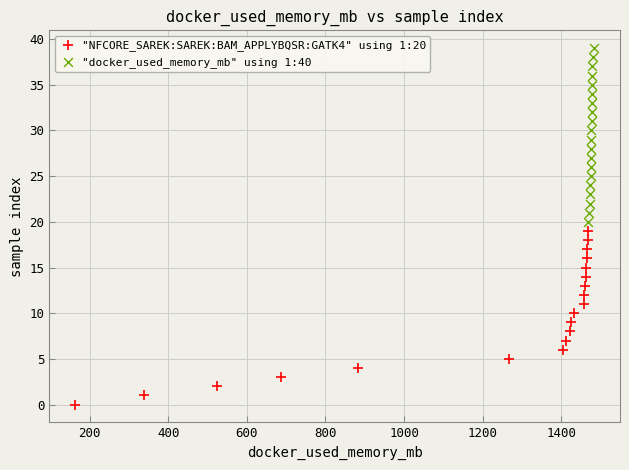

Which series contains the lowest Y value?

"NFCORE_SAREK:SAREK:BAM_APPLYBQSR:GATK4" using 1:20